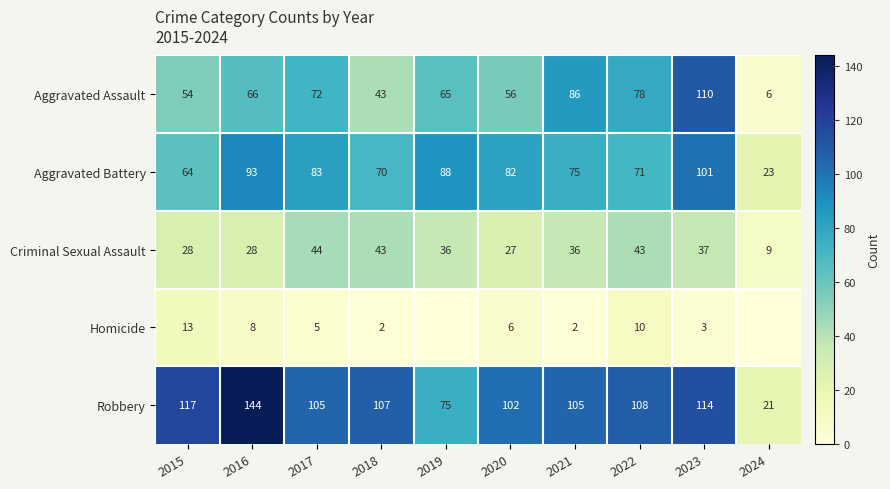

What is the difference between the second highest and second lowest values in the Homicide series?

10